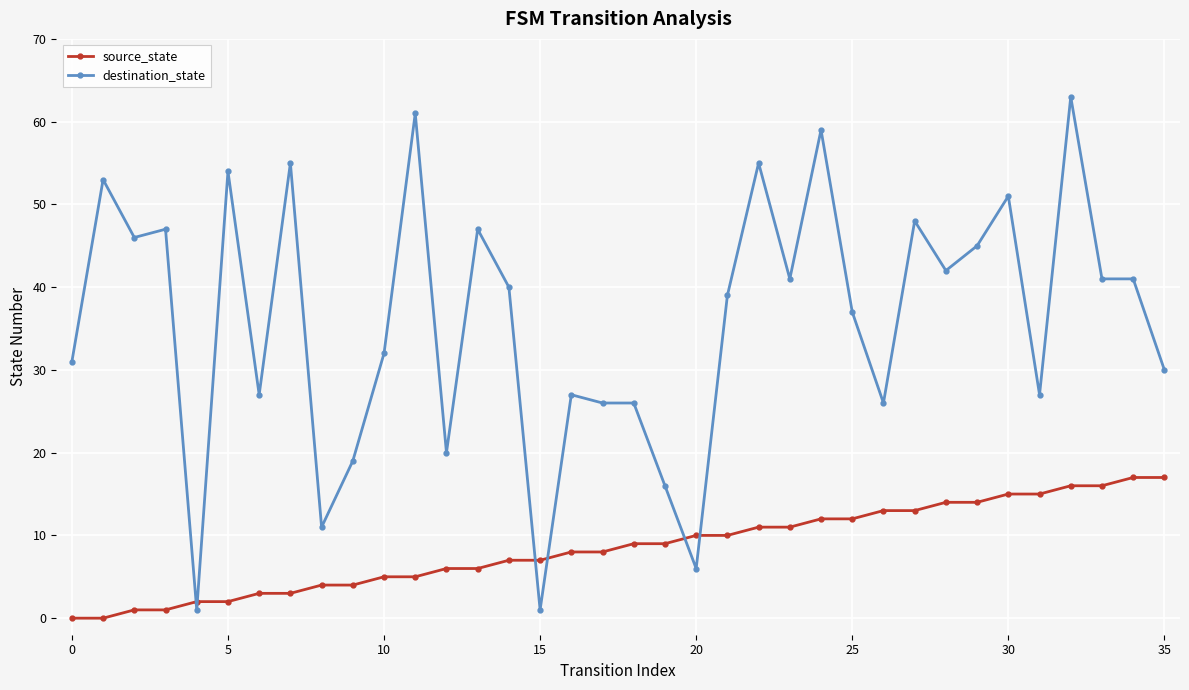

Does the chart have visible grid lines?

Yes